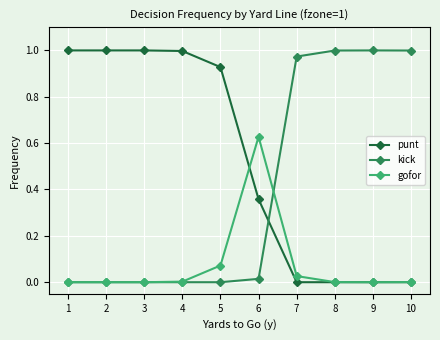

Rank the series by their average value, from highest to lowest.

punt, kick, gofor